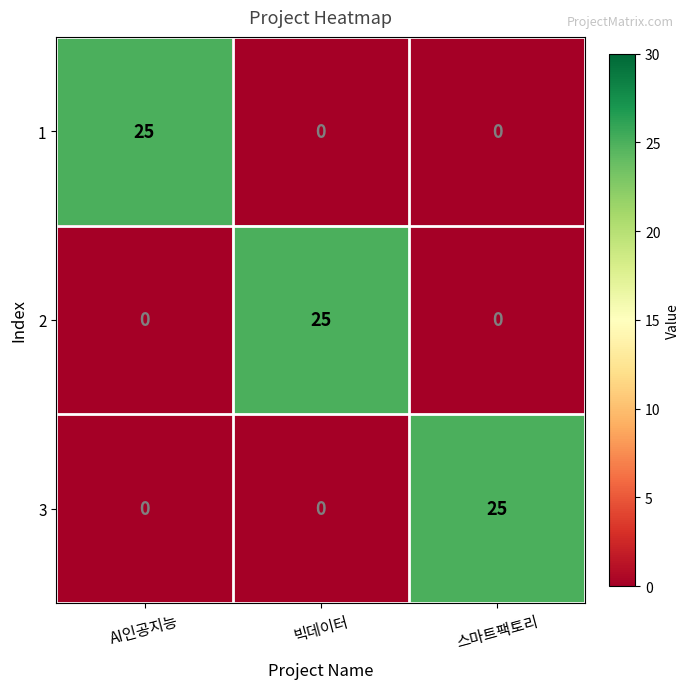

What is the average value of the 1 series?

8